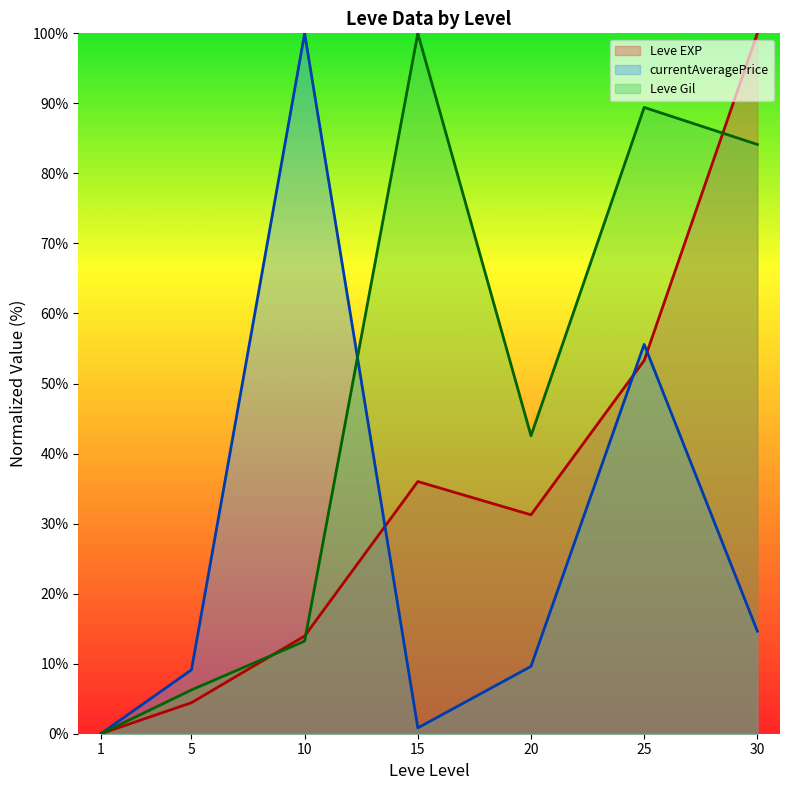

How many positive values does the Leve Gil series have?

6